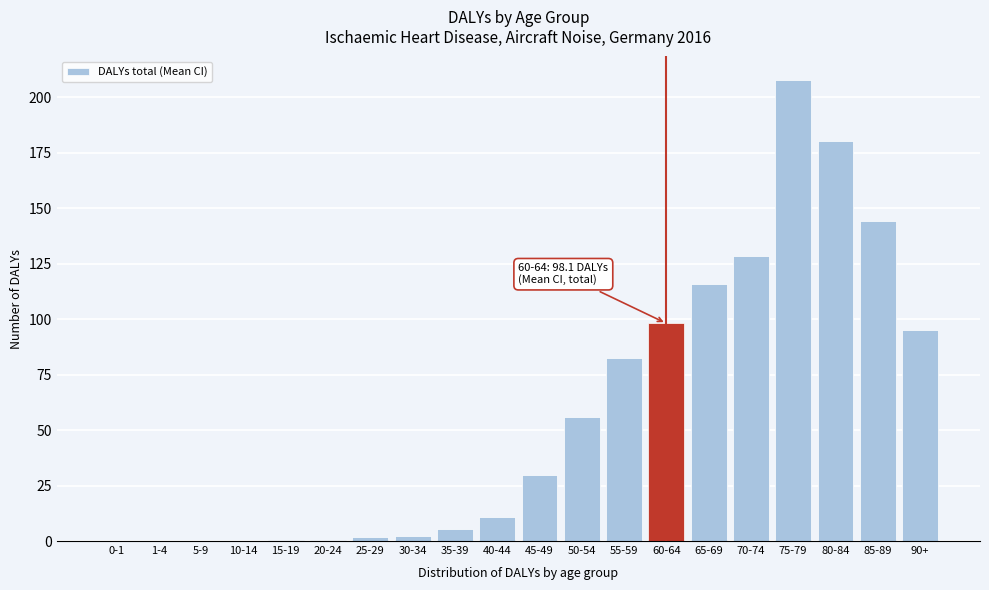

Which category has the highest value across all series?

75-79